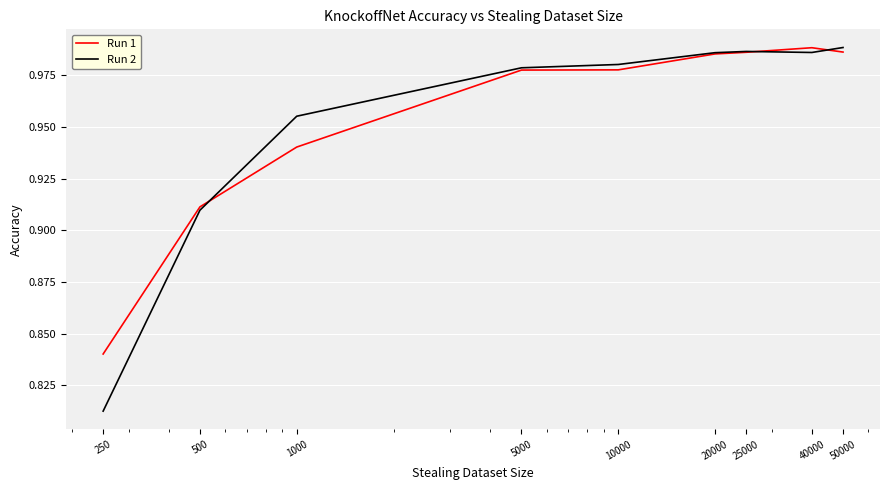

Which series has the widest spread of values?

Run 2